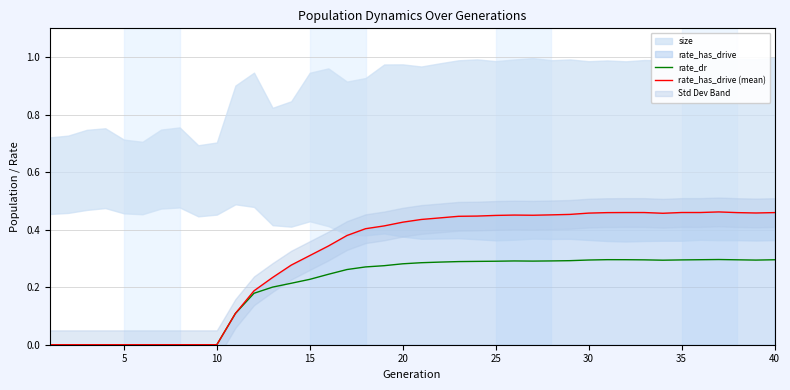

The rate_has_drive (mean) series shows 0.7 at 20. True or false?

False